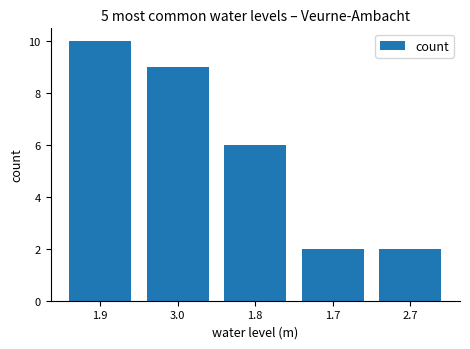

What is the label of the 5th bar from the right?

1.9